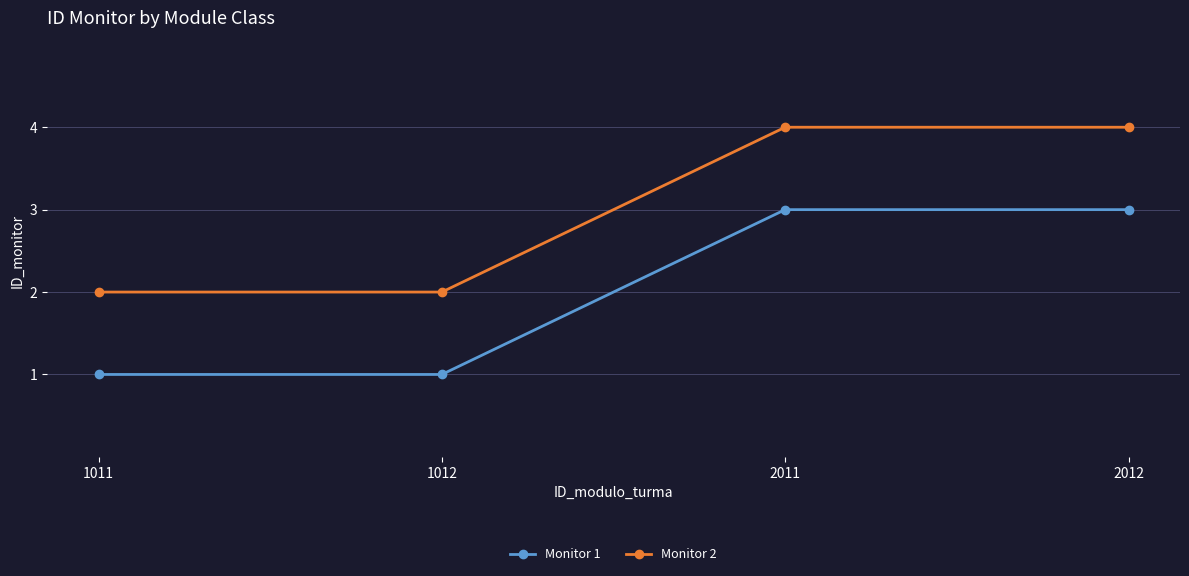

Reading left to right, what are all the values shown in this chart?

Monitor 1: 1	1	3	3
Monitor 2: 2	2	4	4